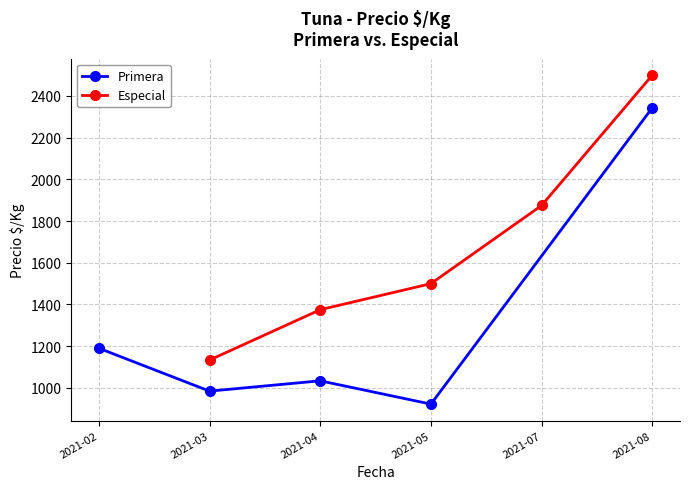

What is the maximum value for Primera?

2343.8